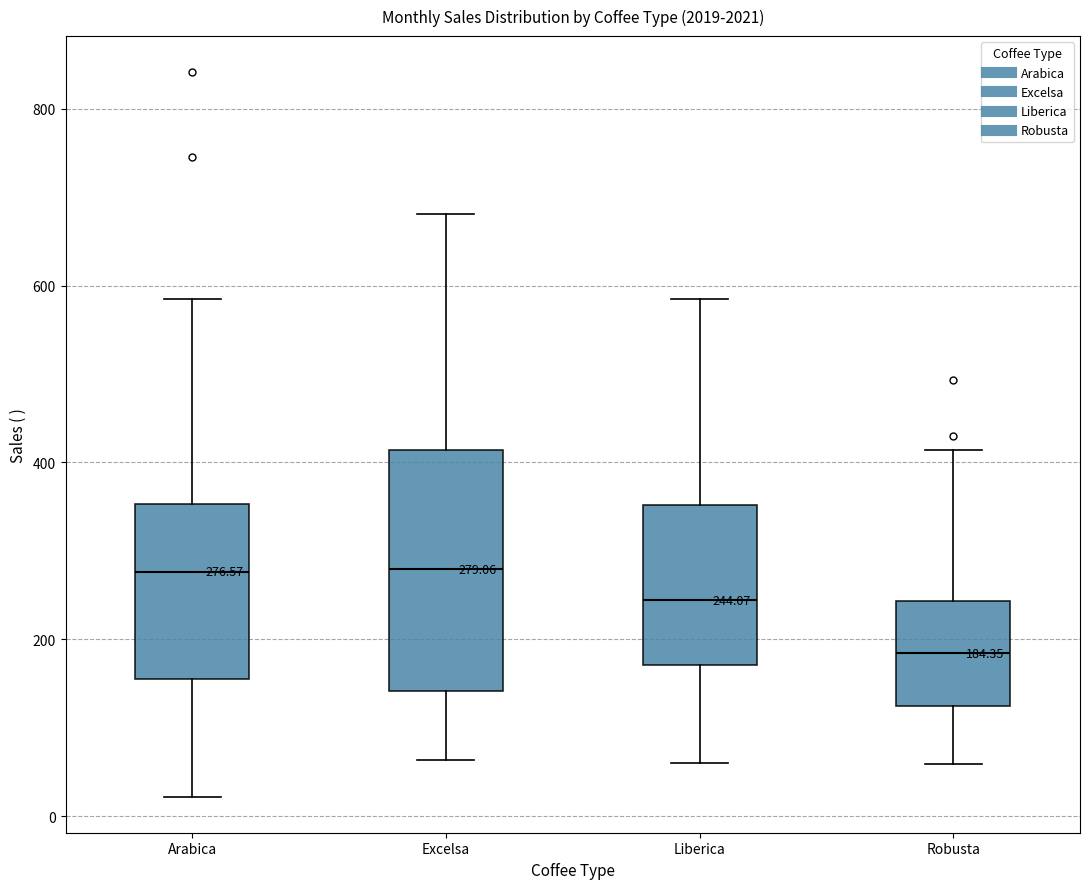

Comparing the boxes themselves (not the whiskers), which one is the tallest?

Excelsa